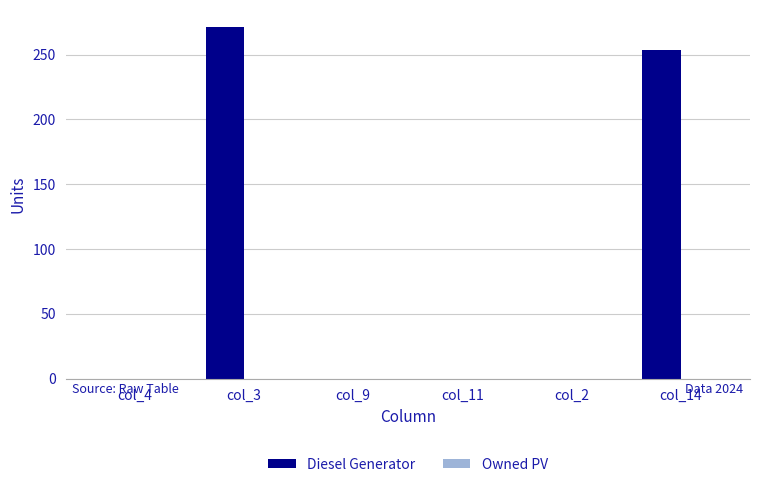

What is the sum of all values?

525